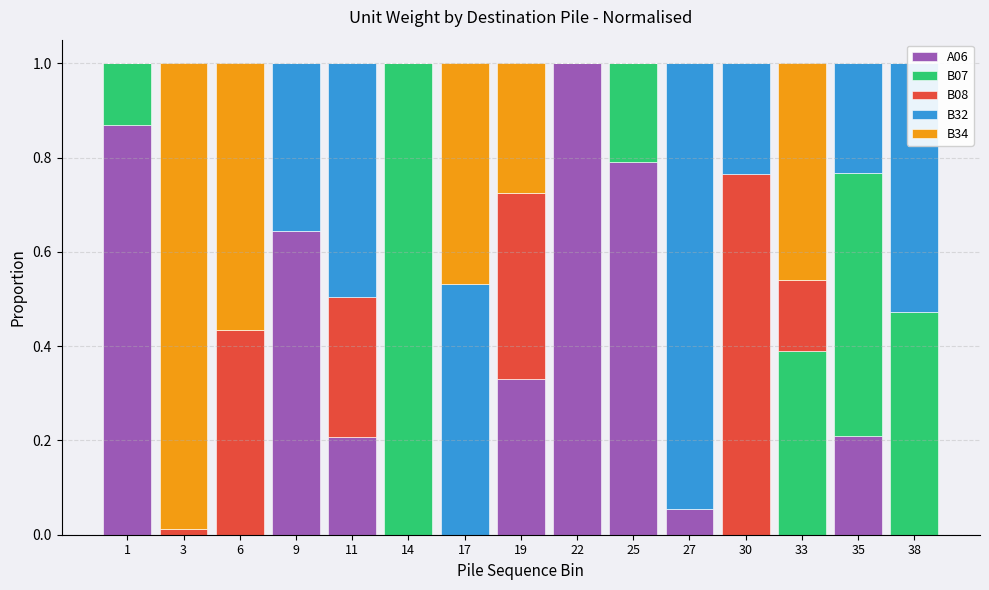

Reading right to left, transcribe all the data shown in this chart.

A06: 0.0	0.2	0.0	0.0	0.1	0.8	1.0	0.3	0.0	0.0	0.2	0.6	0.0	0.0	0.9
B07: 0.5	0.6	0.4	0.0	0.0	0.2	0.0	0.0	0.0	1.0	0.0	0.0	0.0	0.0	0.1
B08: 0.0	0.0	0.2	0.8	0.0	0.0	0.0	0.4	0.0	0.0	0.3	0.0	0.4	0.0	0.0
B32: 0.5	0.2	0.0	0.2	0.9	0.0	0.0	0.0	0.5	0.0	0.5	0.4	0.0	0.0	0.0
B34: 0.0	0.0	0.5	0.0	0.0	0.0	0.0	0.3	0.5	0.0	0.0	0.0	0.6	1.0	0.0